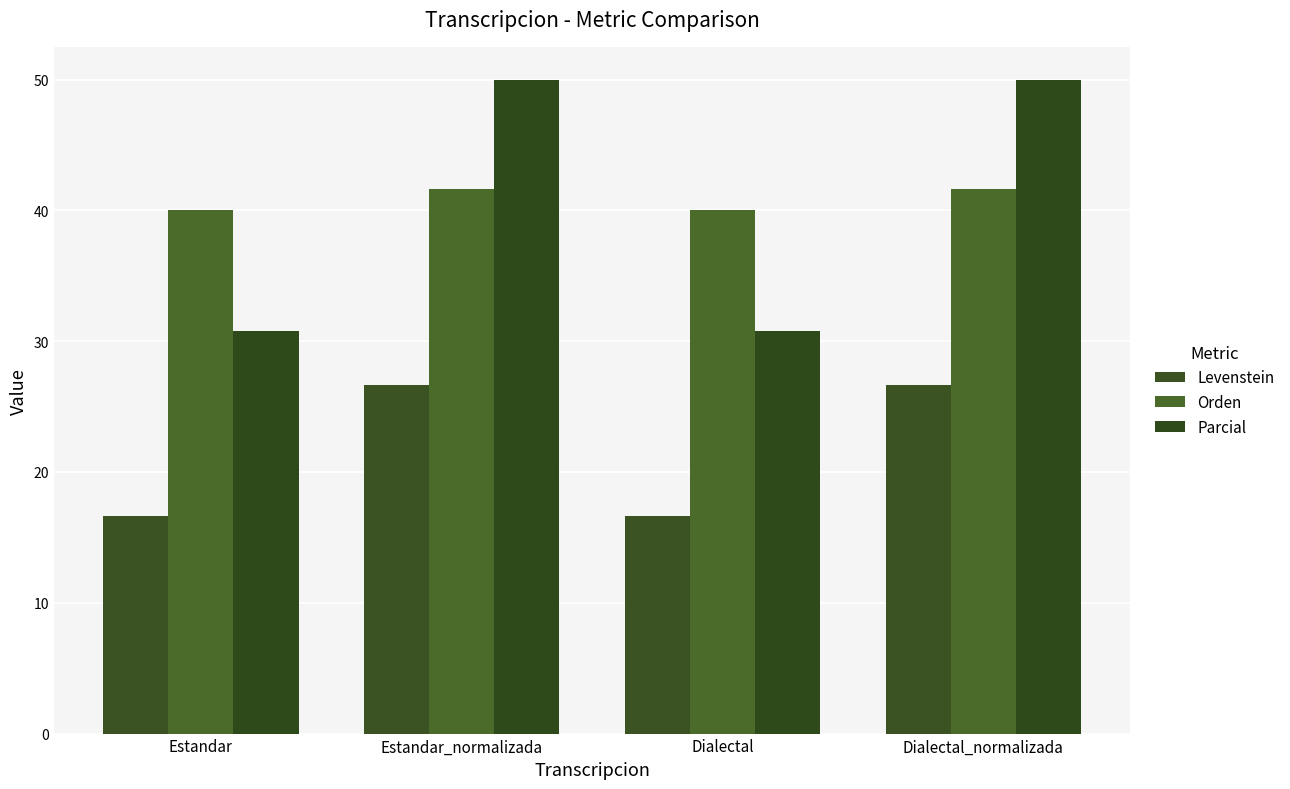

List the labels in order of Parcial value, largest first.

Estandar_normalizada, Dialectal_normalizada, Estandar, Dialectal